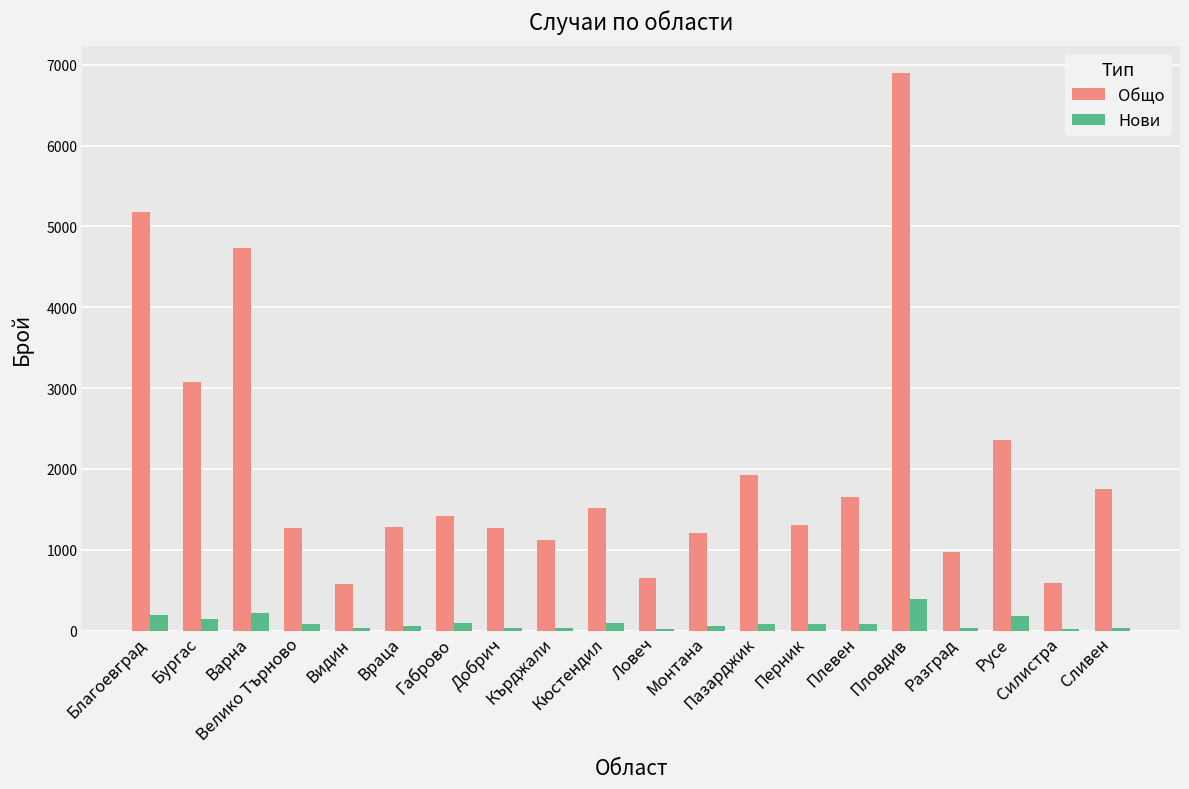

Which series has the largest total across all categories?

Общо